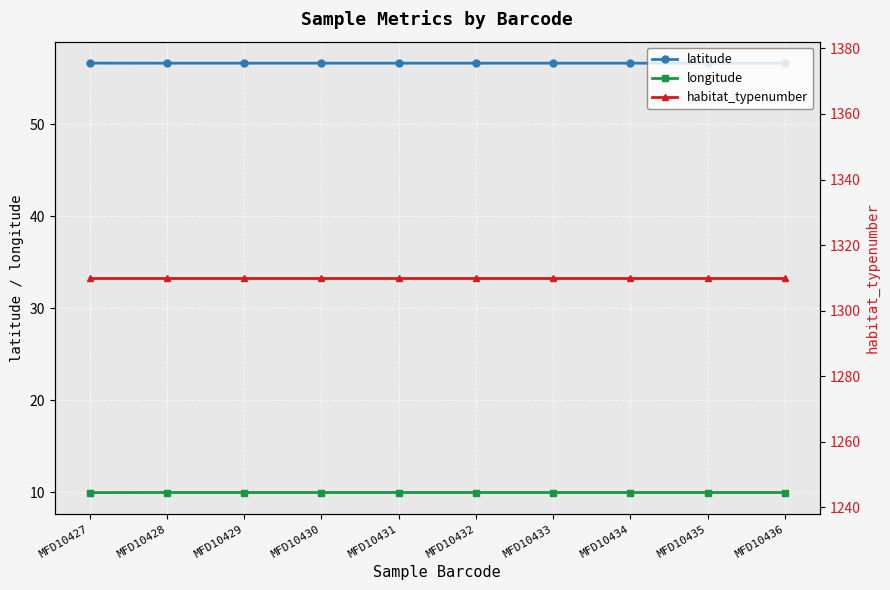

Which series has the largest range (max minus min)?

longitude